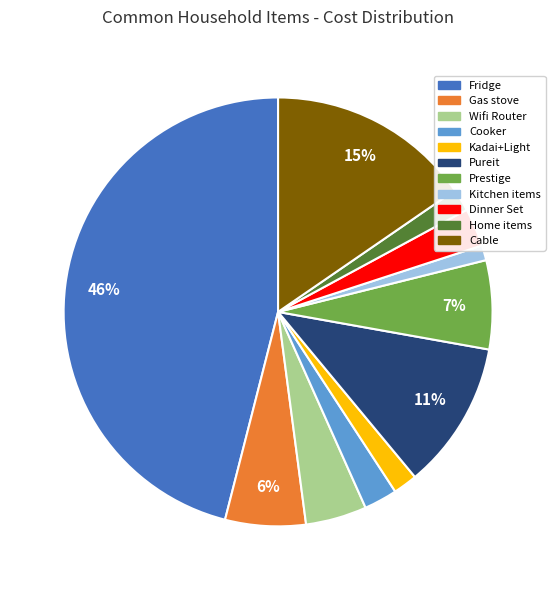

Which slice is the largest?

Fridge